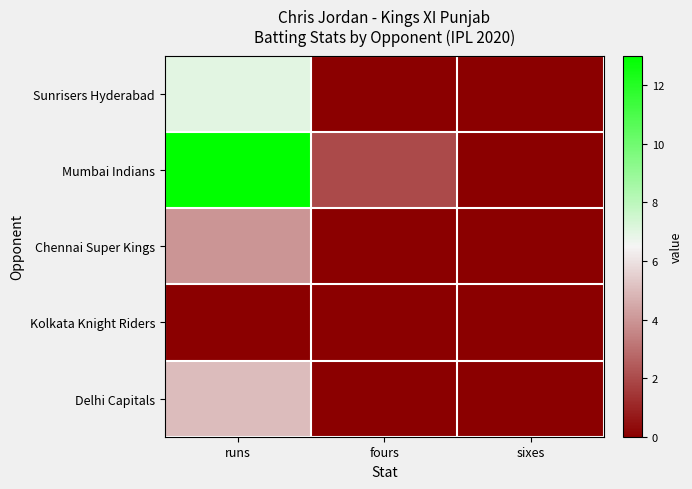

What is the spread (max minus min) of values at runs?

13